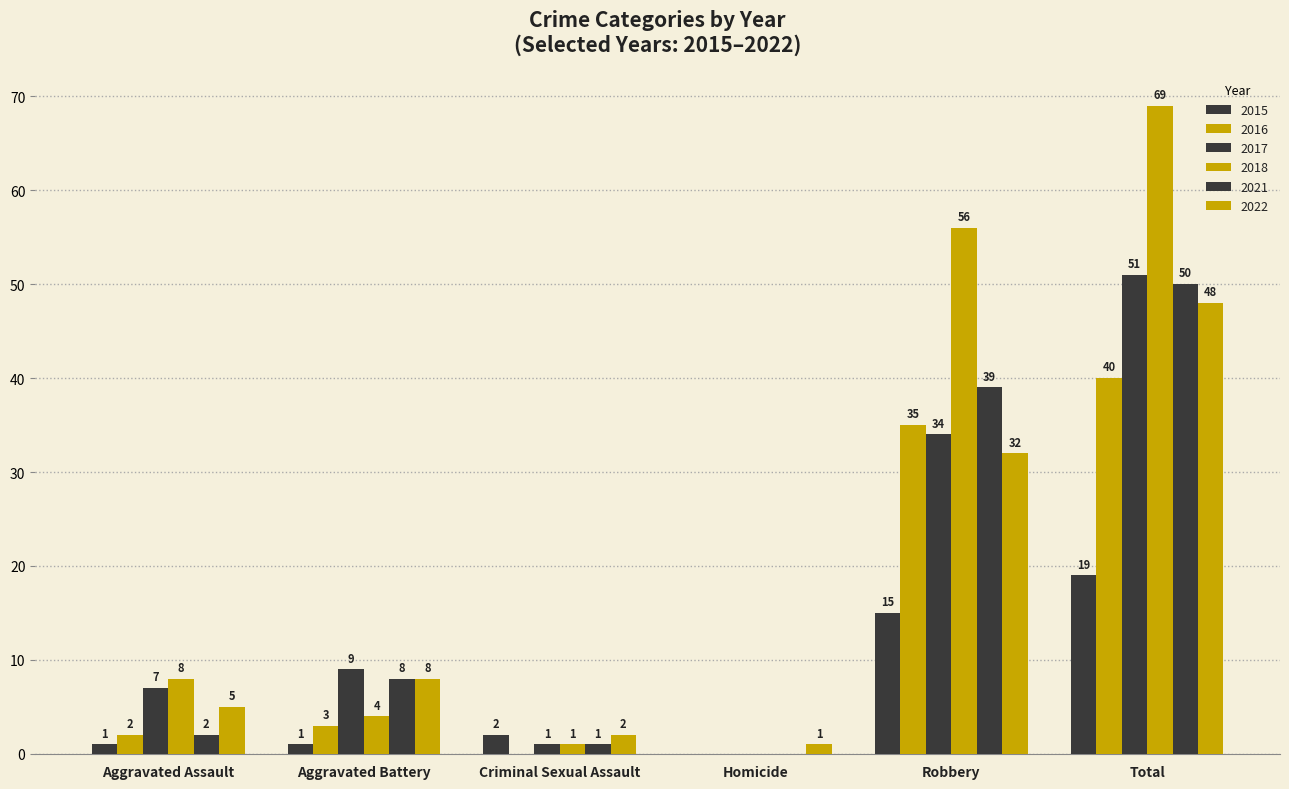

Which has a higher value, Criminal Sexual Assault or Aggravated Battery?

Aggravated Battery